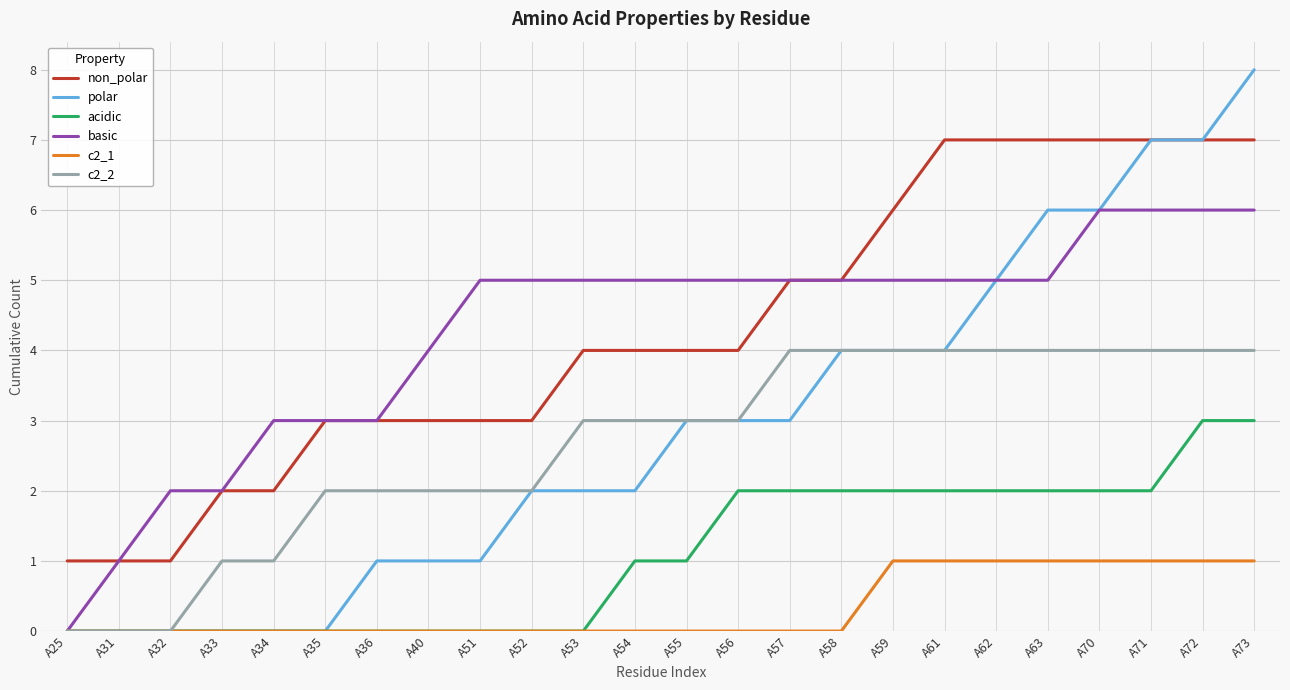

The value of polar at A25 is 3. True or false?

False